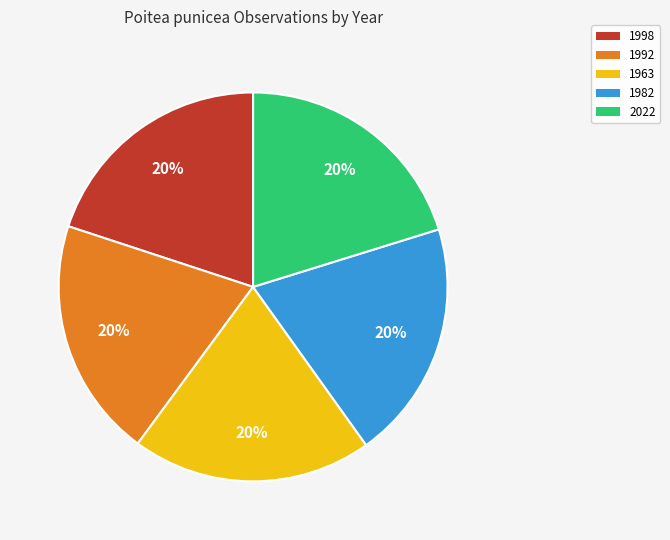

How many segments does this pie chart have?

5